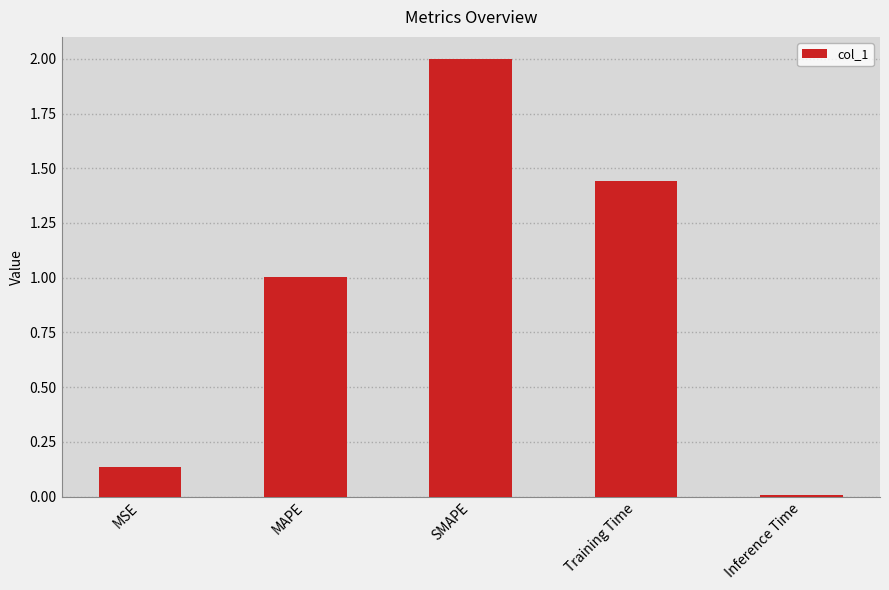

Rank the categories by value from highest to lowest.

SMAPE, Training Time, MAPE, MSE, Inference Time